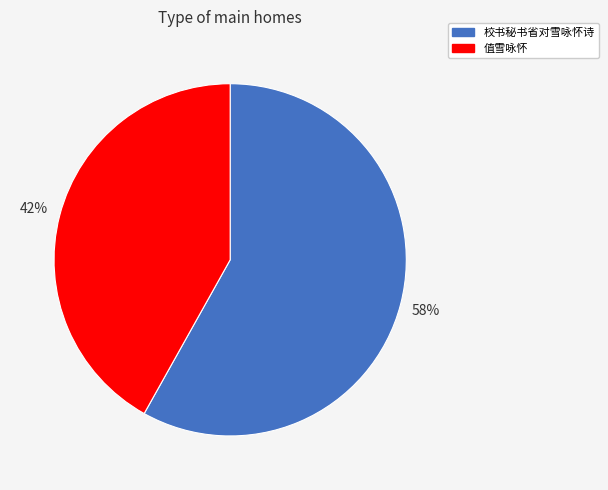

Is there a majority slice in this chart?

Yes